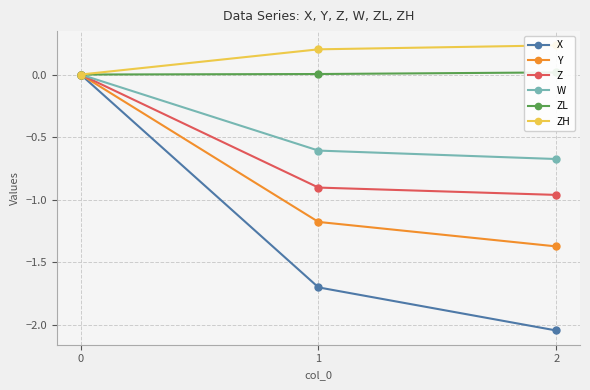

What is the value of the Y point at the 2nd from the left?

-1.2